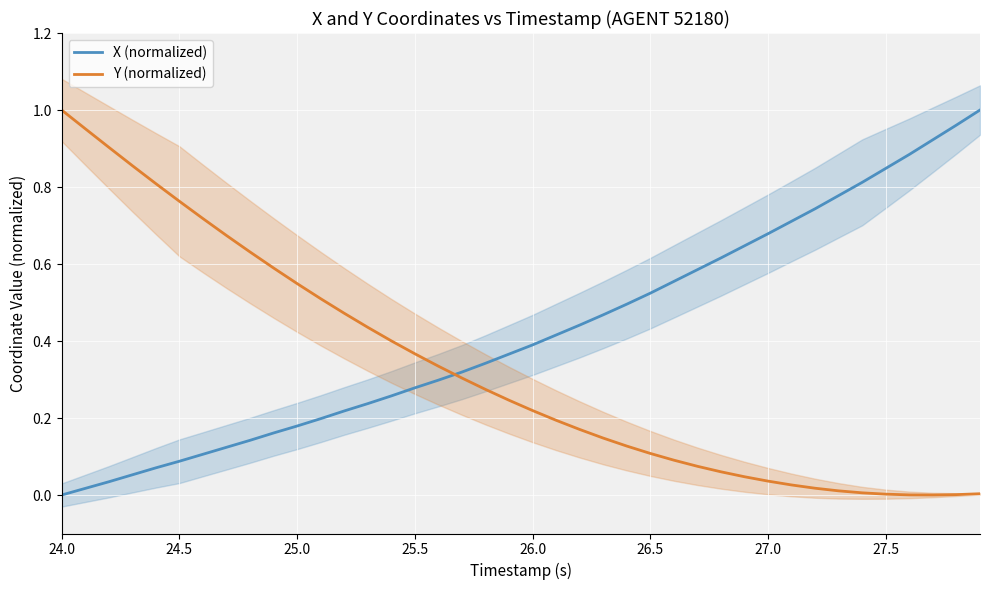

What is the difference between the maximum and minimum values in the Y (normalized) series?

1.0